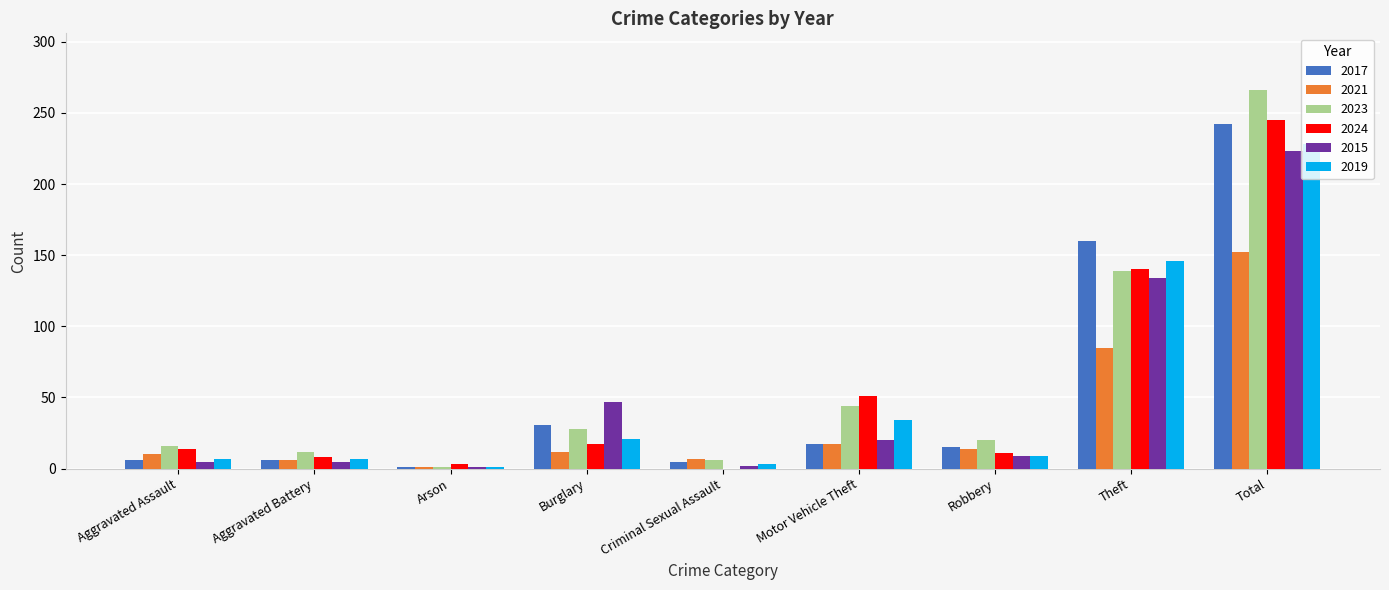

Are the bars horizontal?

No